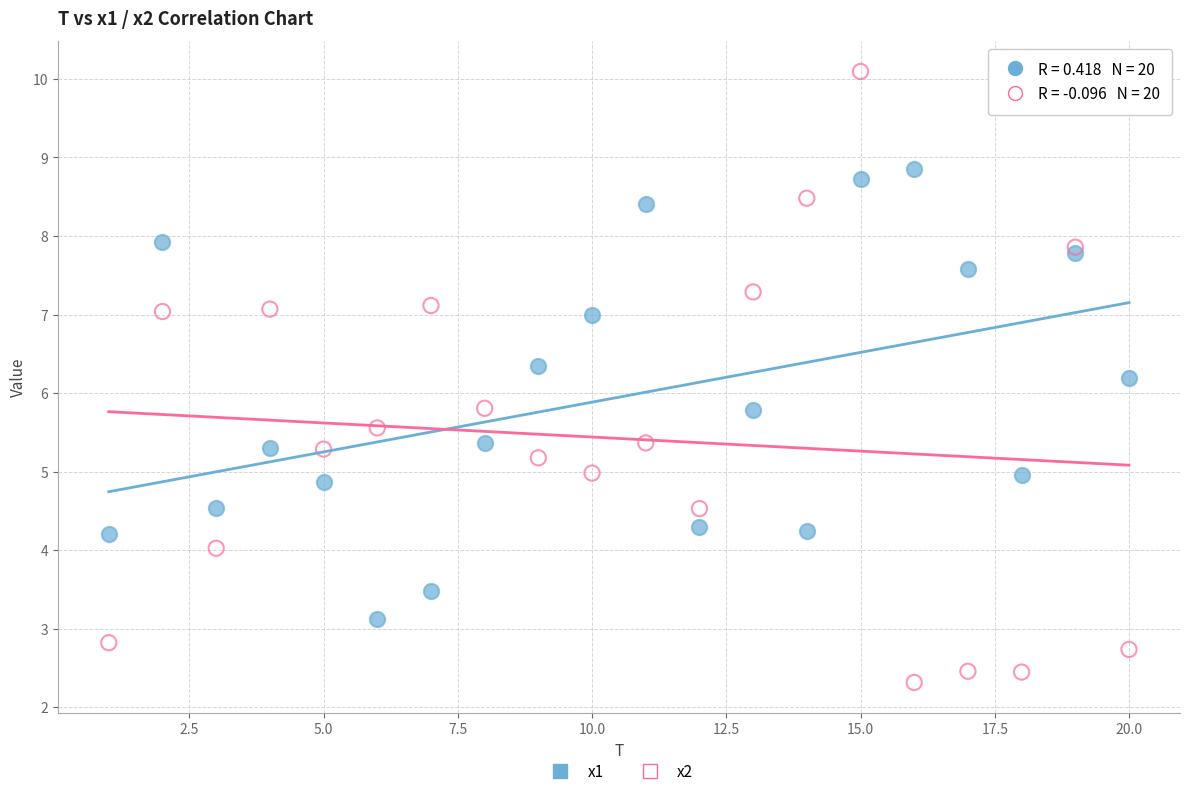

Which series reaches the maximum Y coordinate?

x2